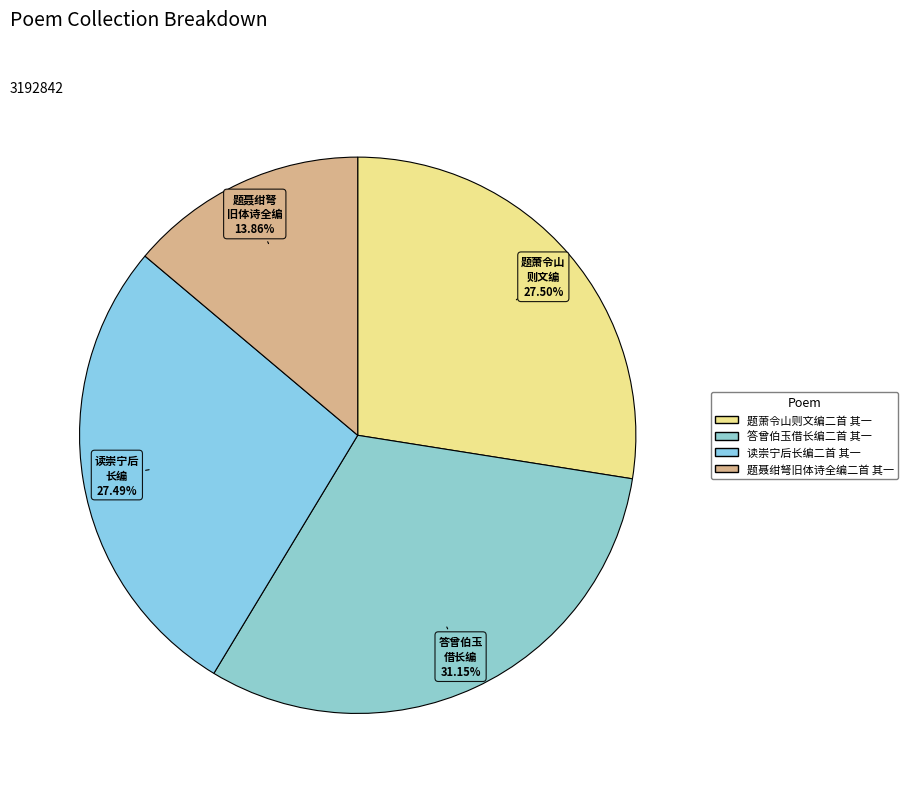

Count the number of slices in the pie.

4